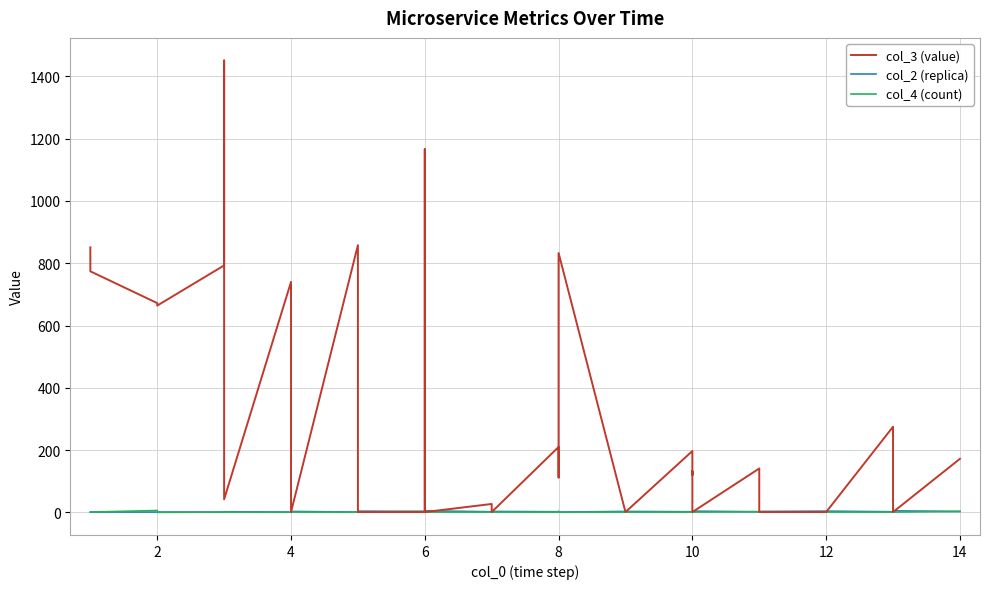

Which series ends up on top after the final intersection of col_2 (replica) and col_3 (value)?

col_3 (value)